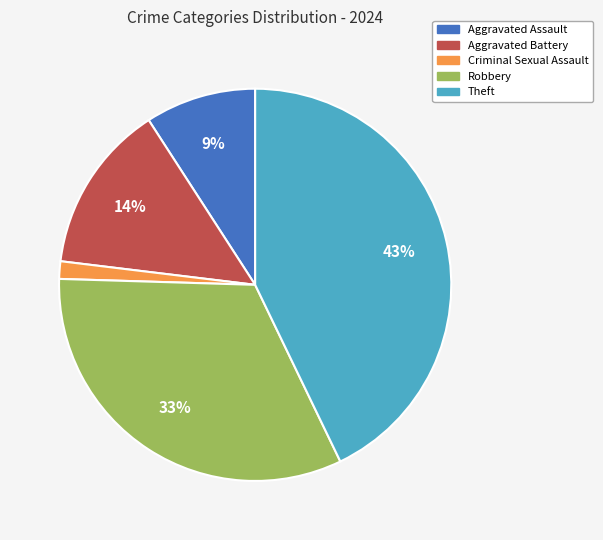

Combined, do Aggravated Battery and Robbery account for over 50%?

No